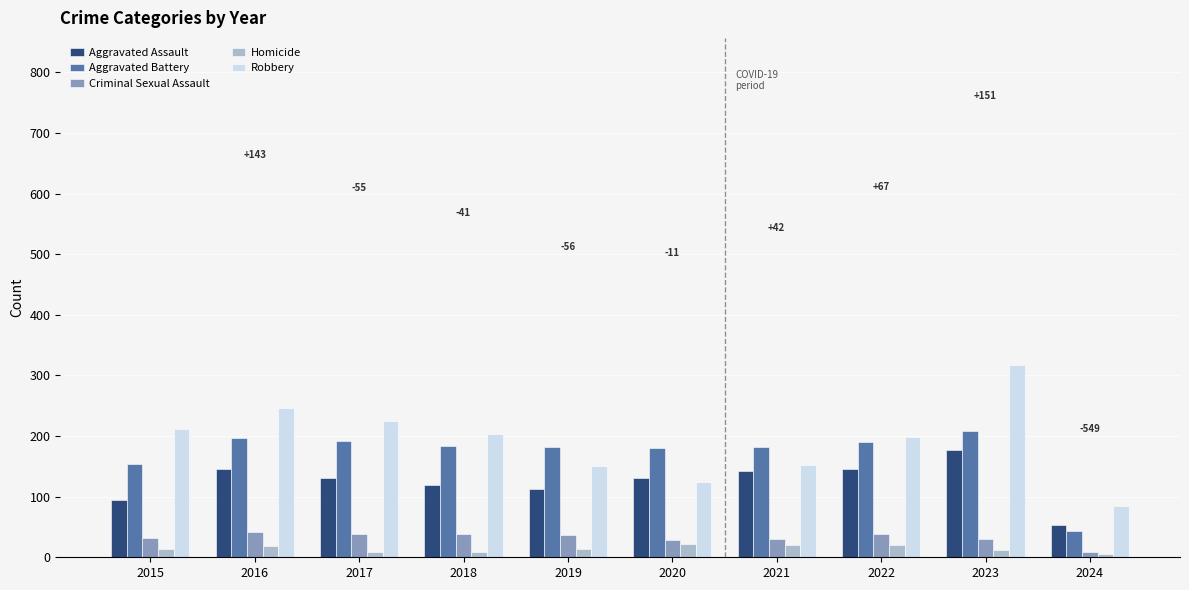

What is the sum of the Robbery values at 2022 and 2015?

410